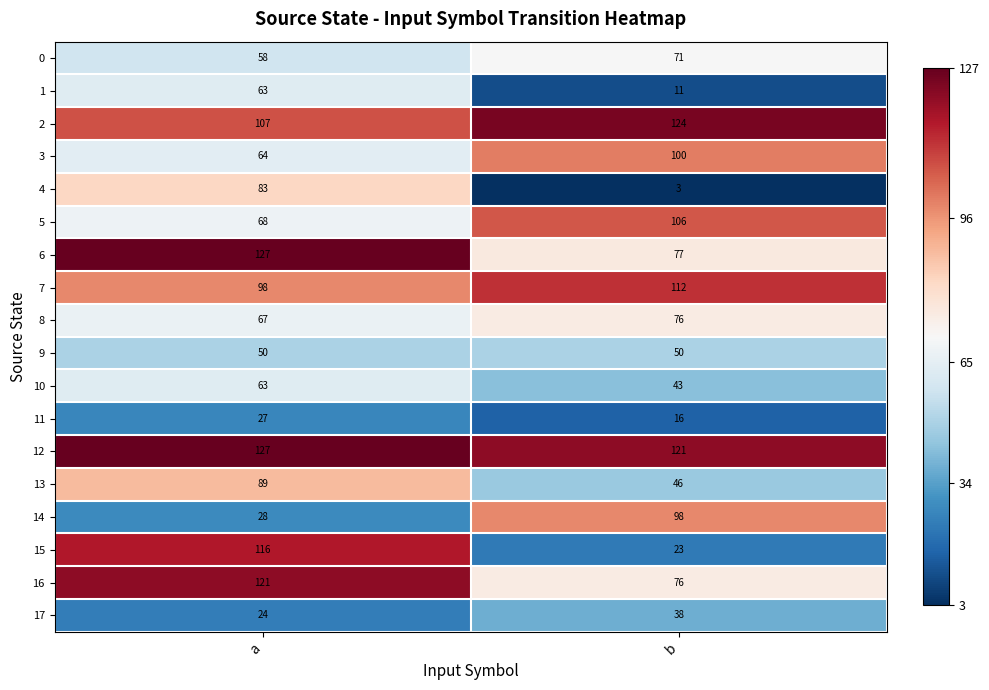

What is the spread (max minus min) of values at a?

103